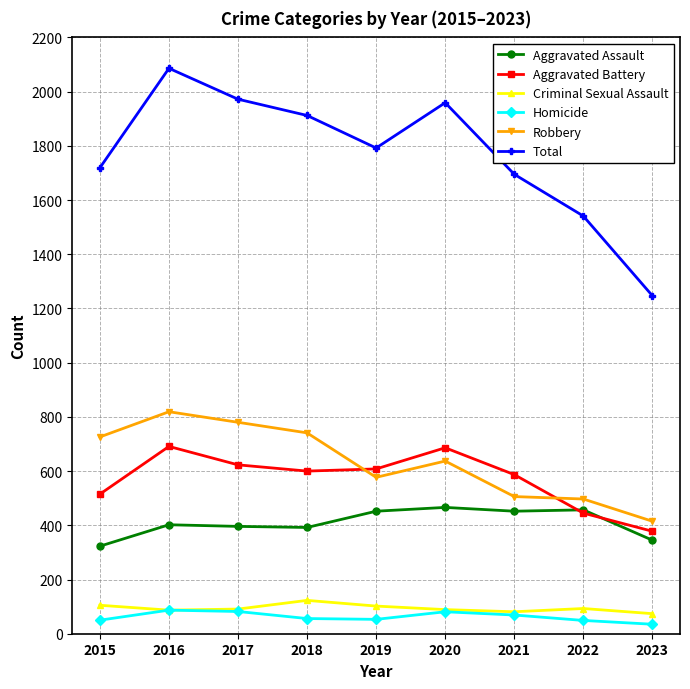

At which category is the sum across all series the highest?

2016